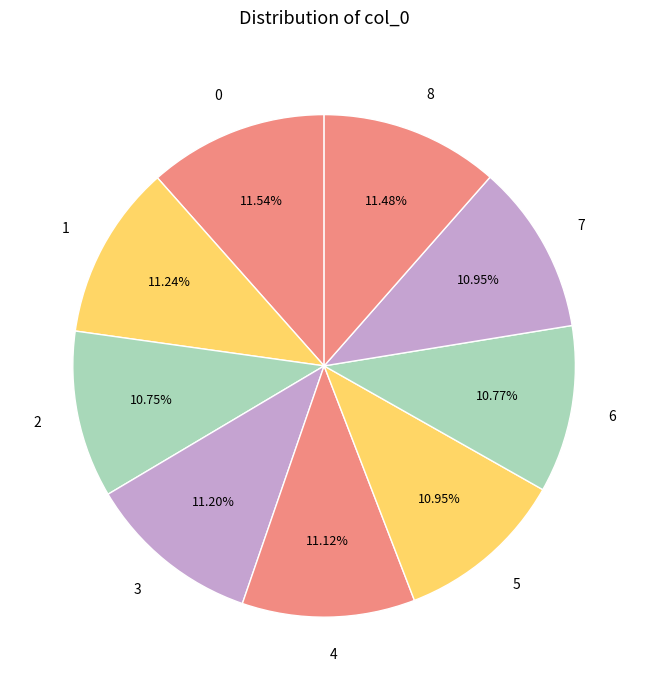

How much of the chart is everything except 1?

88.8%